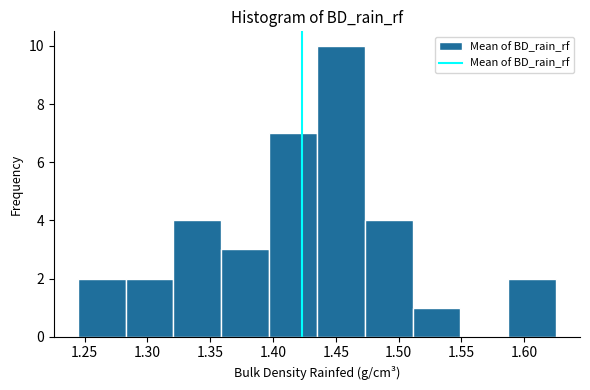

Reading left to right, transcribe this chart: for each bar, give the range it covers on the x-axis and its height. Neither the bar edges nor the heights are printed on the chart, so give them approximately, as read against the axes.

1.245 to 1.285: 2
1.285 to 1.320: 2
1.320 to 1.360: 4
1.360 to 1.395: 3
1.395 to 1.435: 7
1.435 to 1.475: 10
1.475 to 1.510: 4
1.510 to 1.550: 1
1.550 to 1.585: 0
1.585 to 1.625: 2